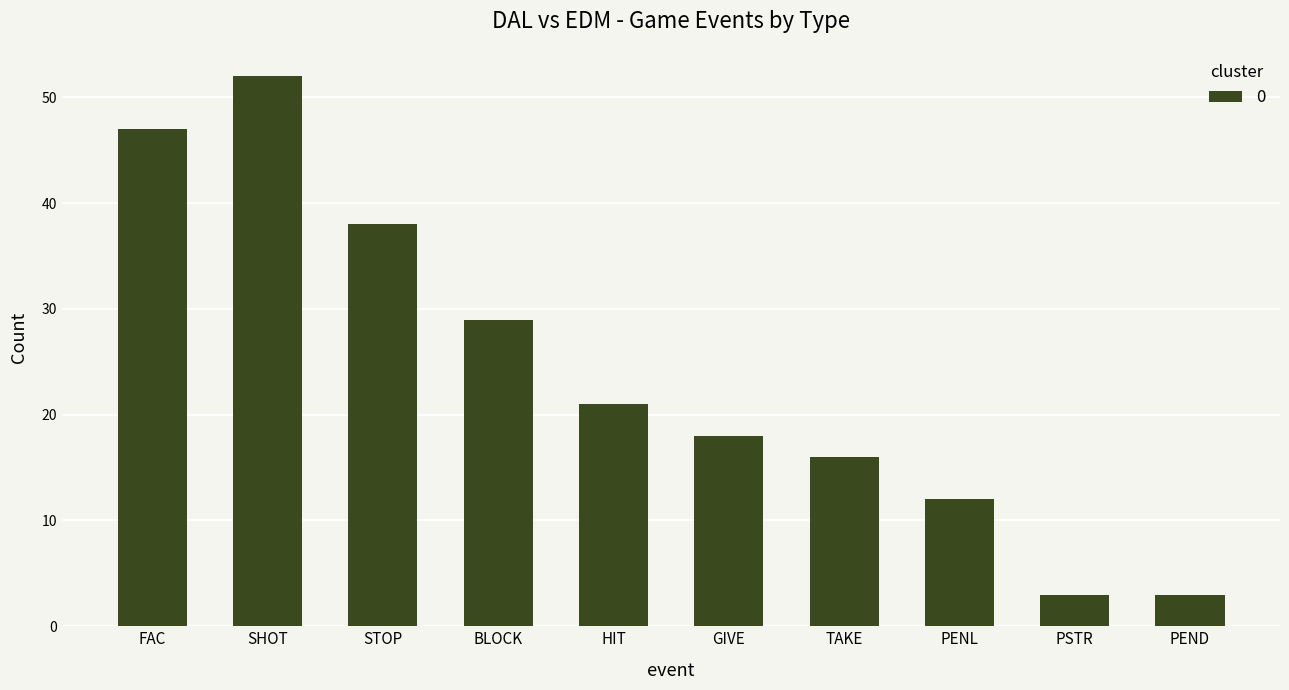

Is it true that the value at PSTR is 3?

True